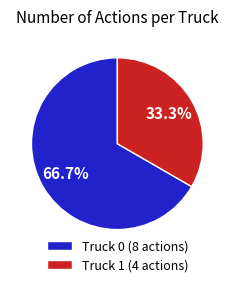

To the nearest percent, what is the difference between the largest and smallest slice percentages?

33%